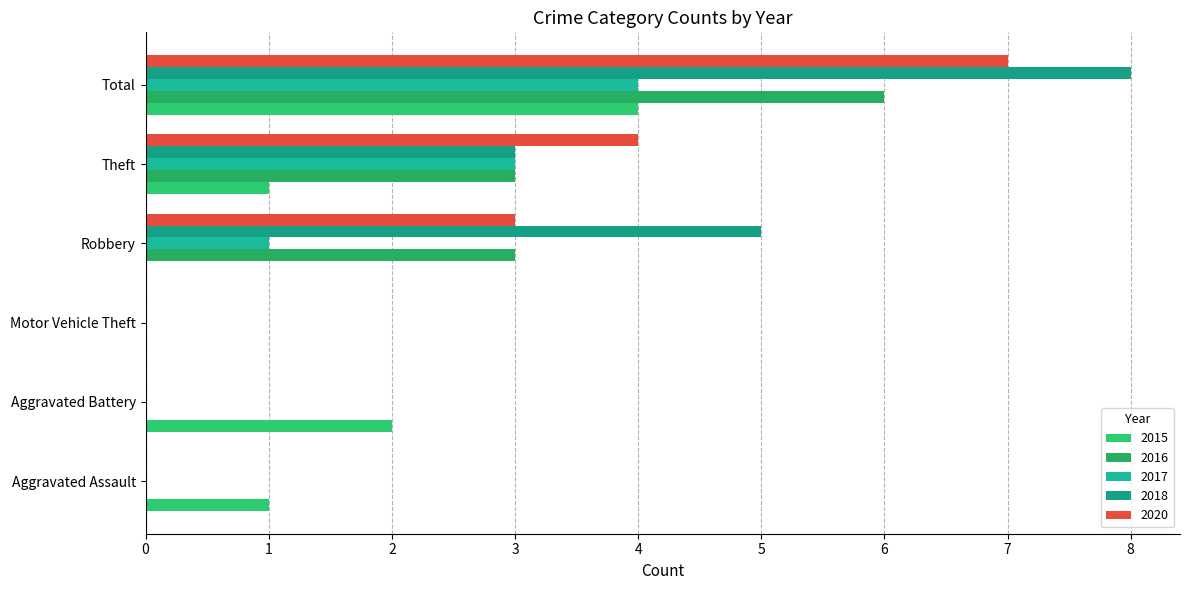

True or false: 2015 has a value of 4 at Total.

True